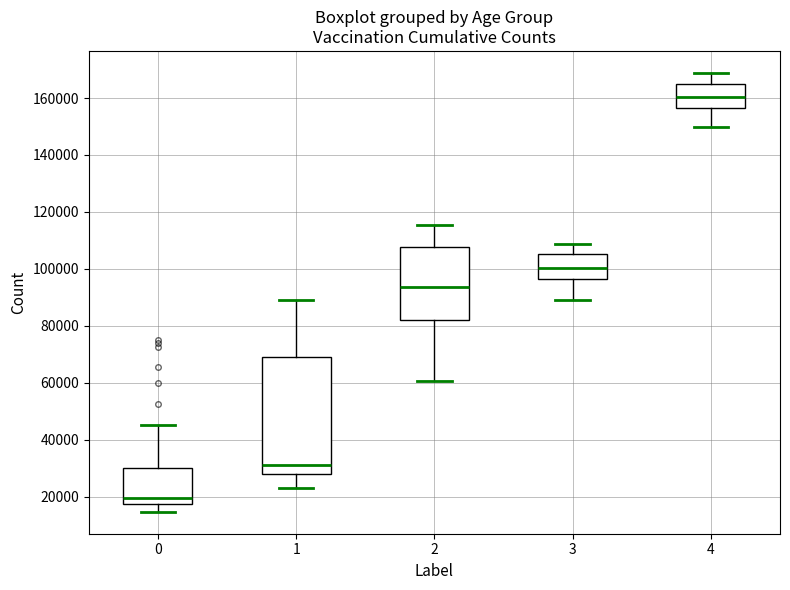

Which box has the highest median line?

4